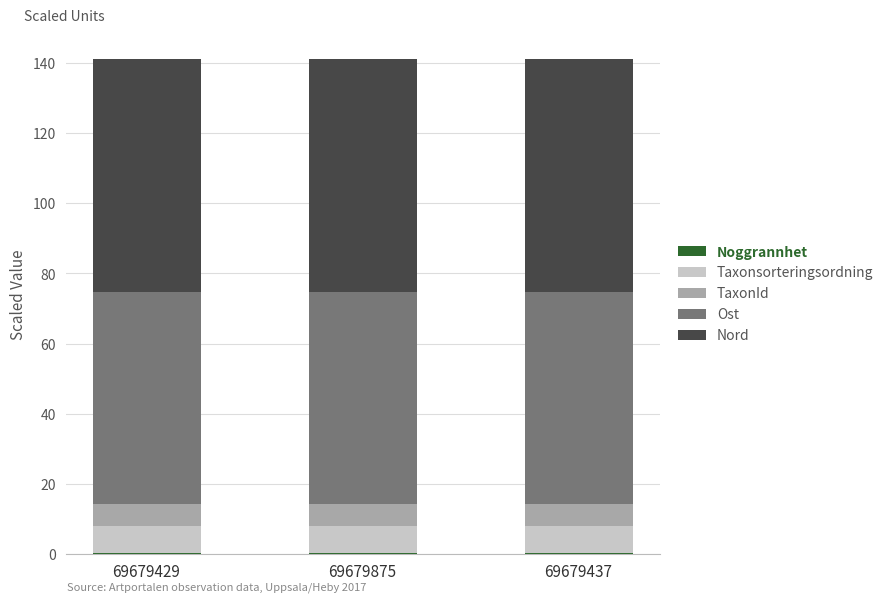

Which has a higher value, 69679429 or 69679437?

69679429